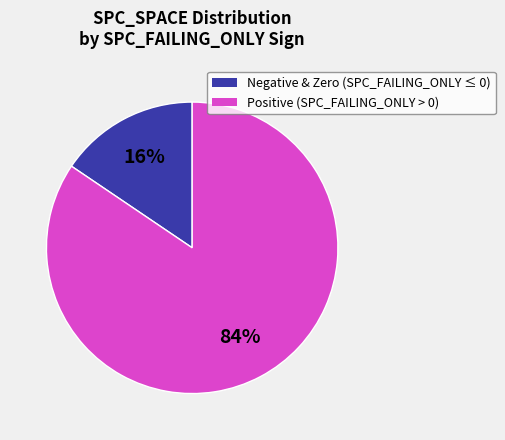

How many slices are in this pie chart?

2